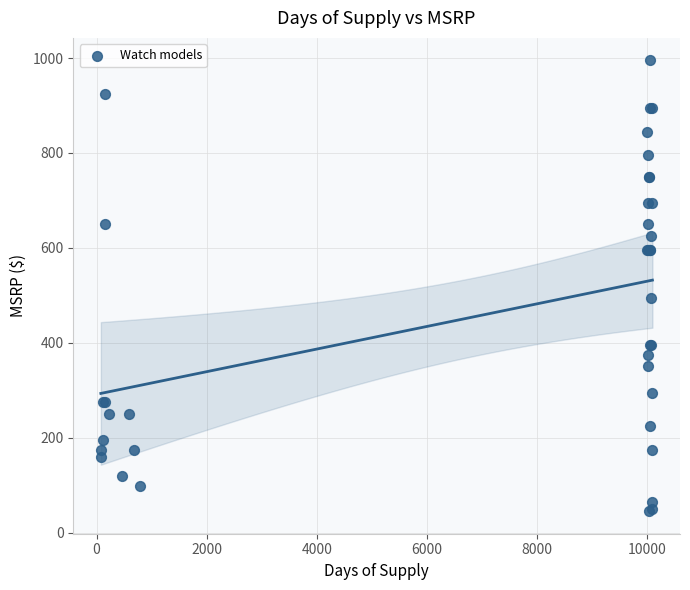

What Y value in the scatter plot is closest to 520?

495